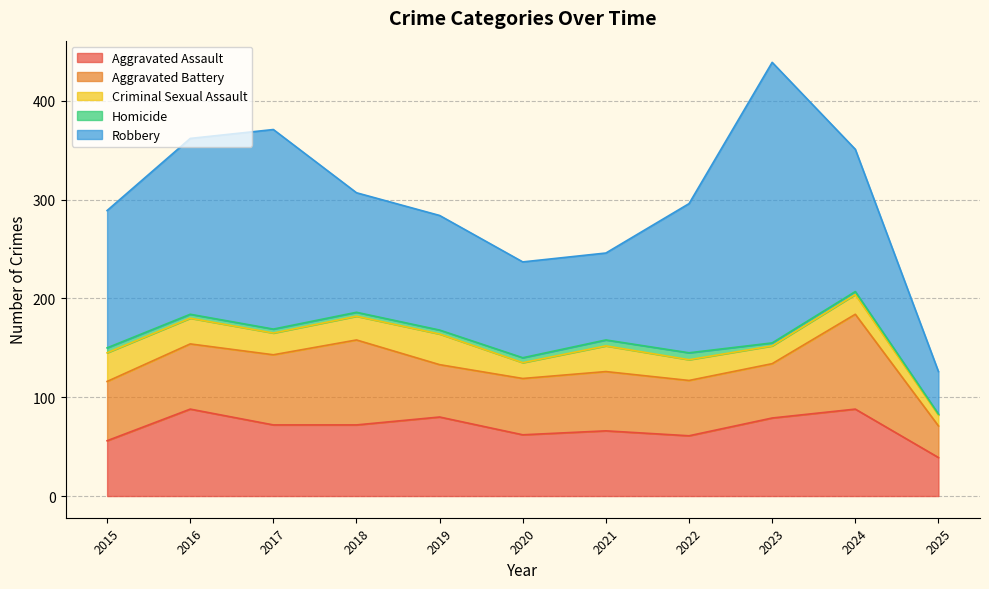

The value of Aggravated Assault at 2022 is 61. True or false?

True